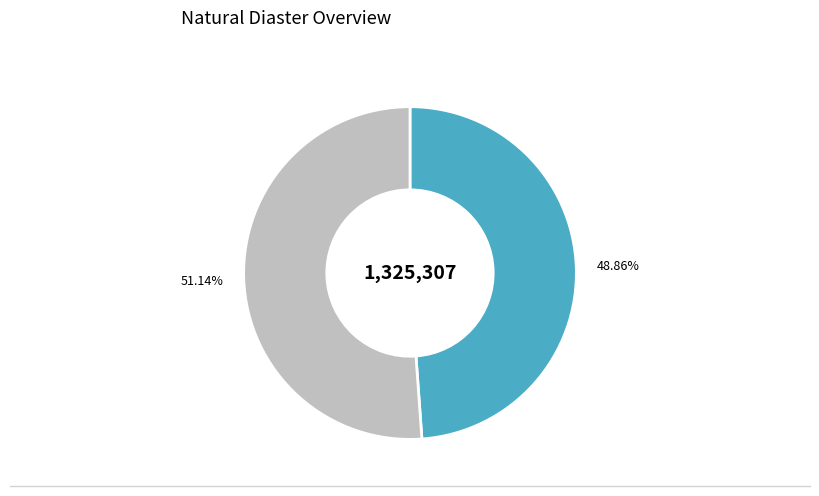

Does any single category account for the majority?

Yes